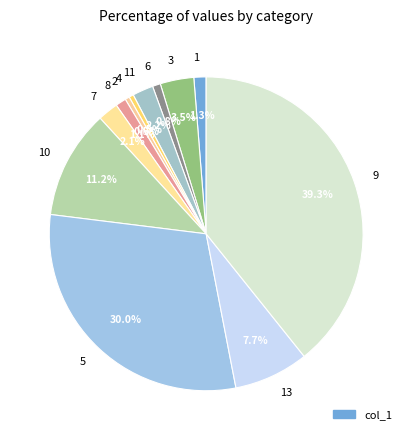

How much of the chart is everything except 1?

98.7%